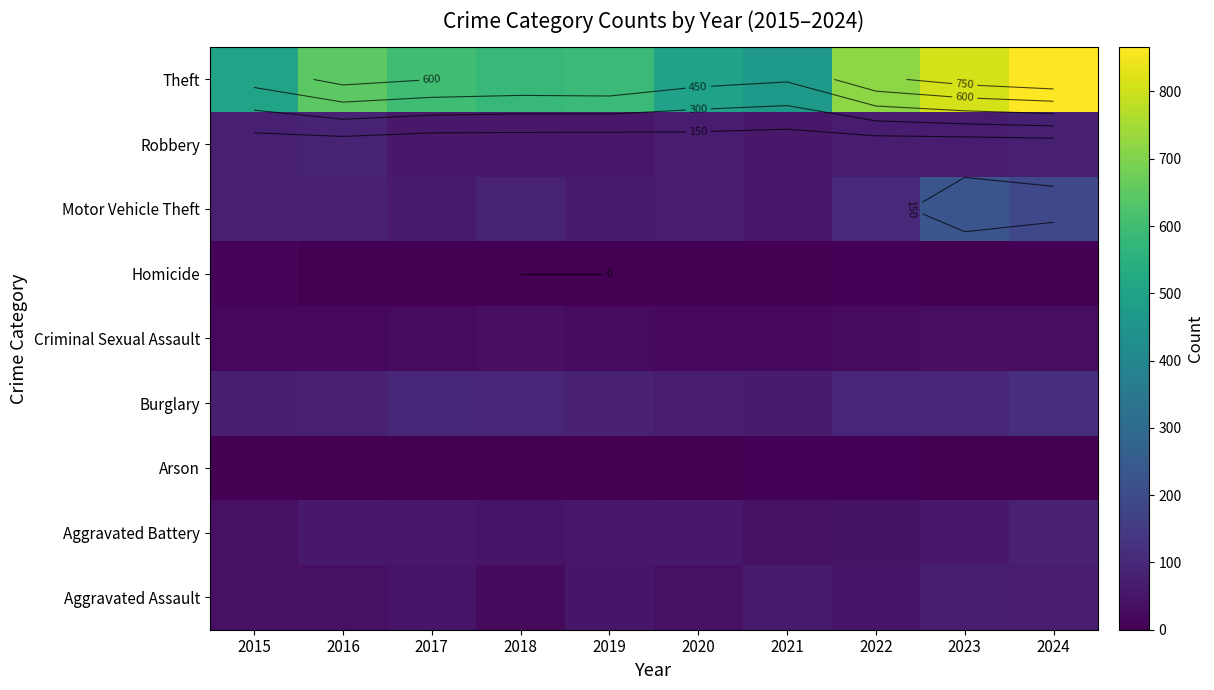

What is the difference between the highest and lowest values at 2022?

714